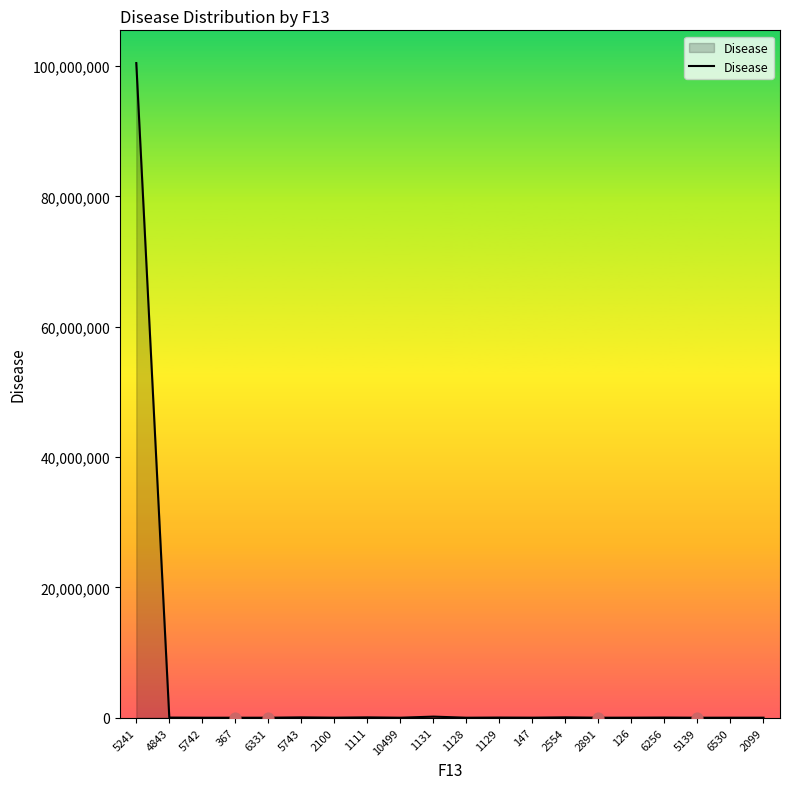

What is the ratio of the value at 5241 to the value at 147?

10765.5